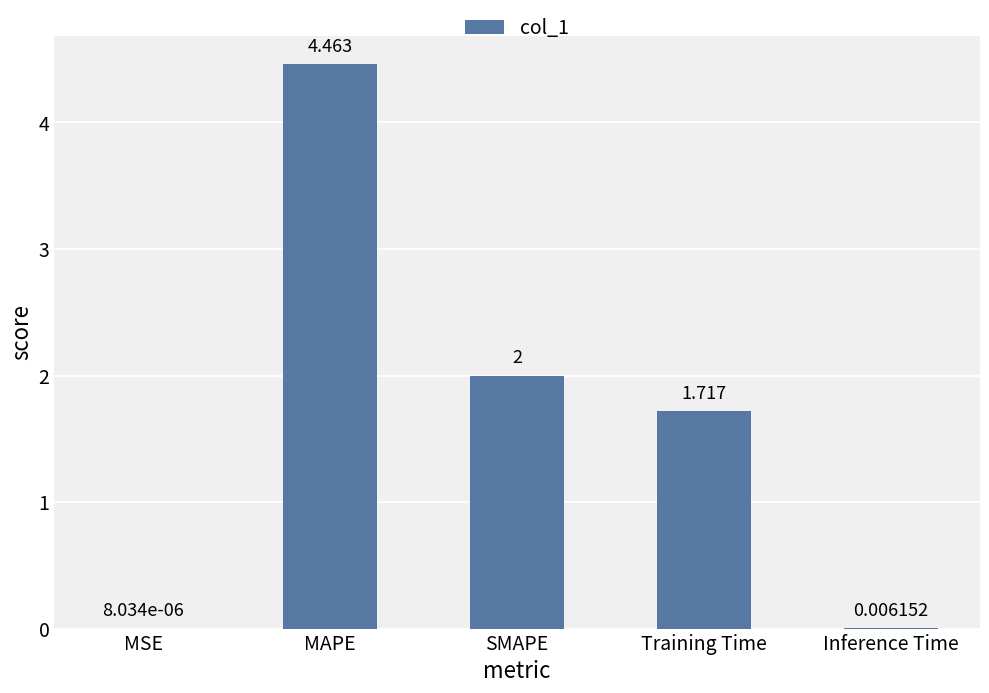

What is the average value?

1.6